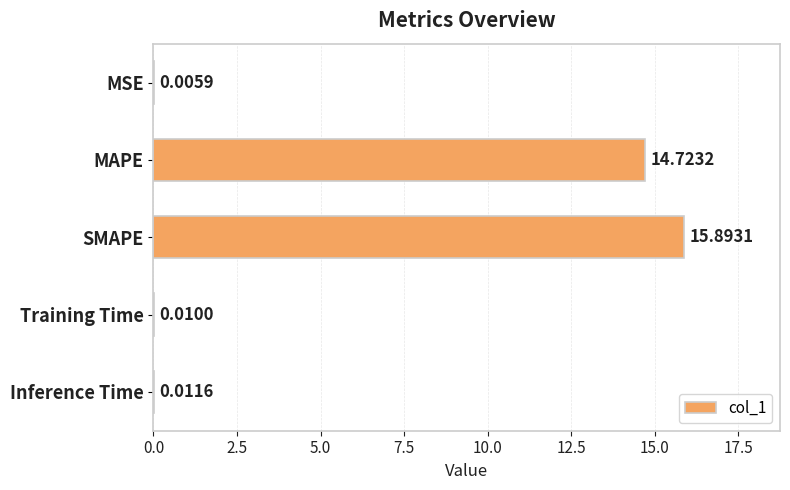

What is the sum of the values at Inference Time and SMAPE?

15.9